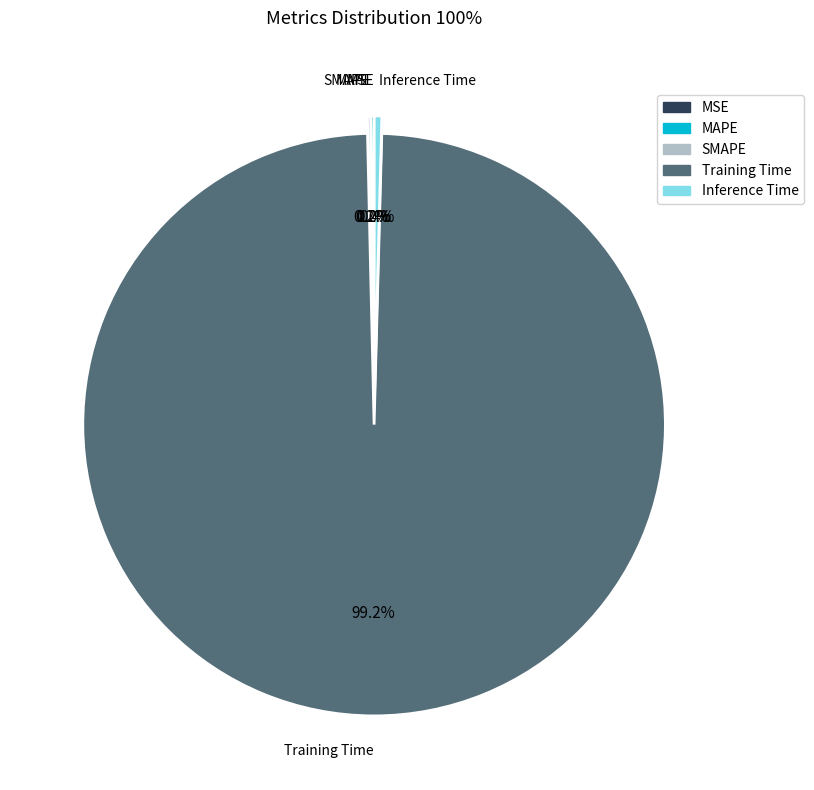

What portion of the pie excludes Inference Time?

99.6%